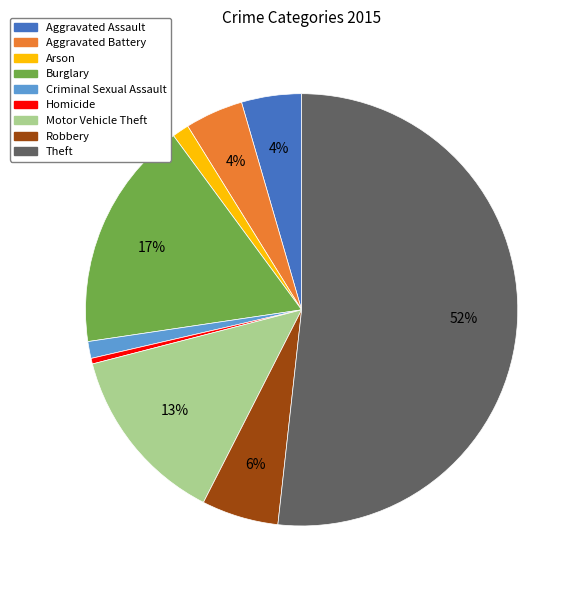

What is the smallest slice in the pie chart?

Homicide